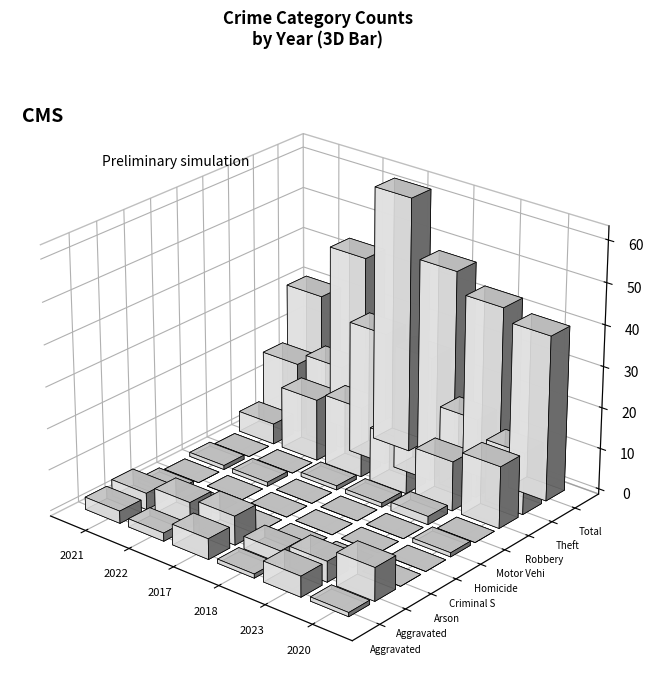

At Criminal Sexual Assault, list the series in order from largest to smallest.

2021, 2022, 2017, 2018, 2023, 2020